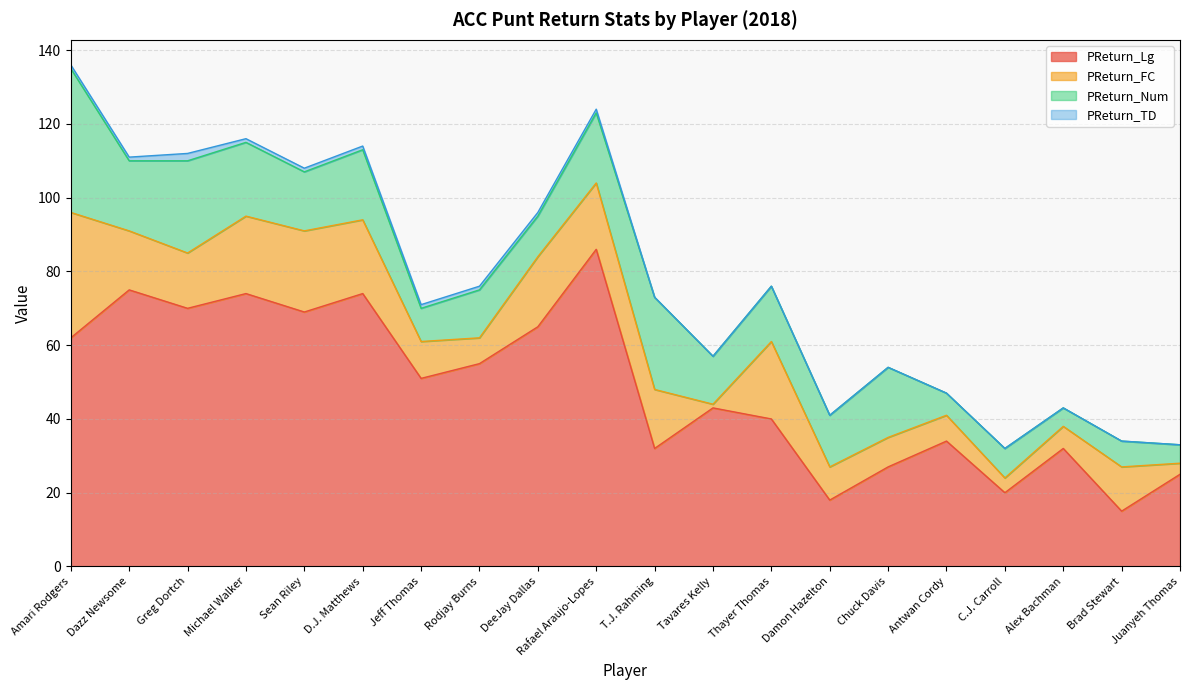

The PReturn_FC series shows 4 at Brad Stewart. True or false?

False